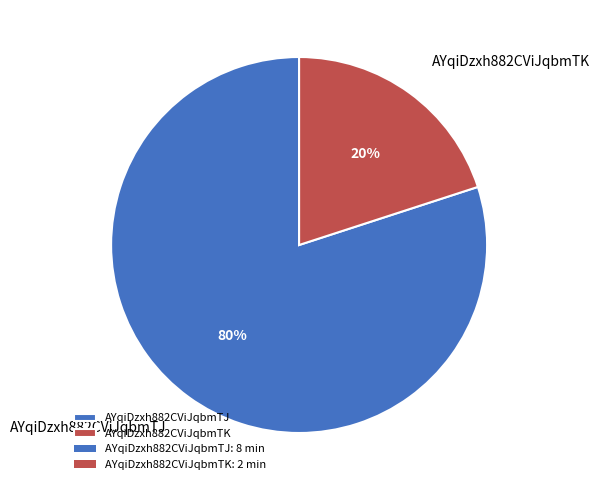

Which slice is the smallest?

AYqiDzxh882CViJqbmTK